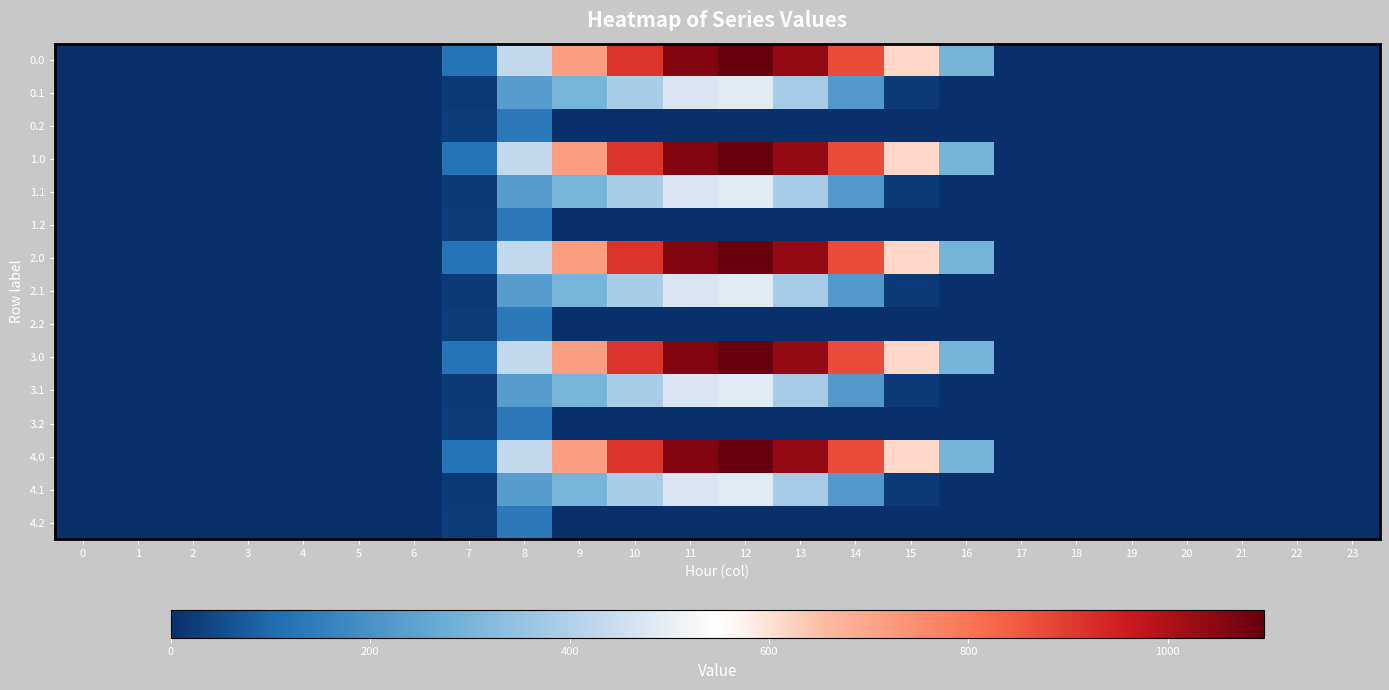

At how many categories does at least one series exceed 215?

9